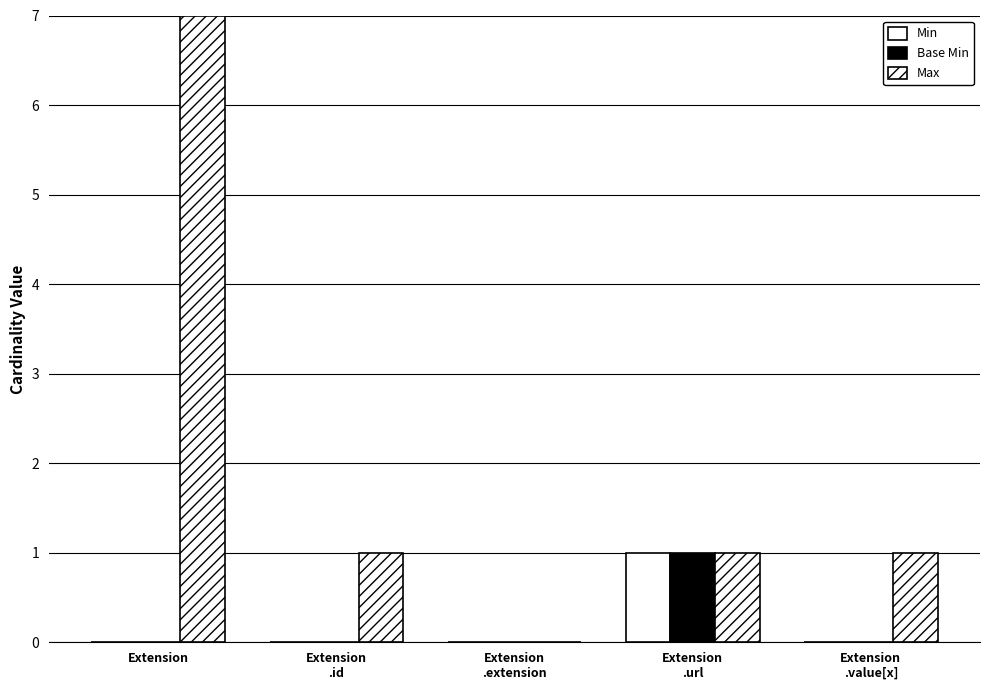

How many groups of bars are there?

5